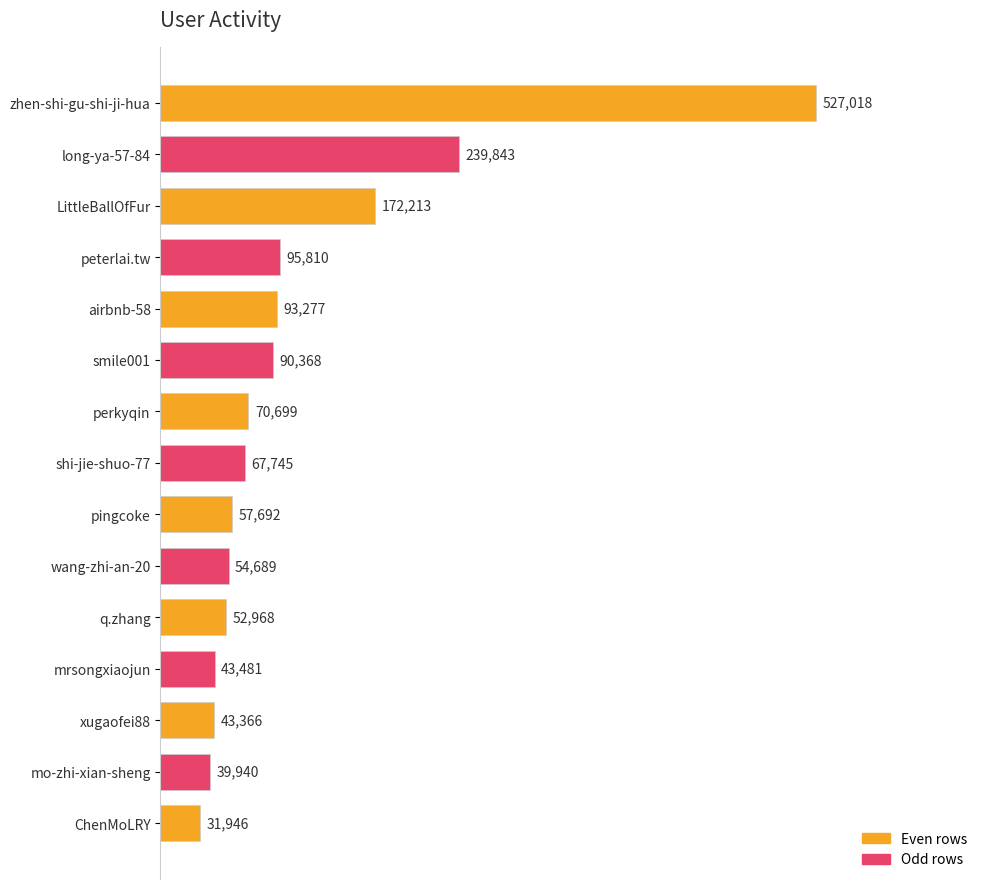

What is the difference between the maximum and minimum values?

495072